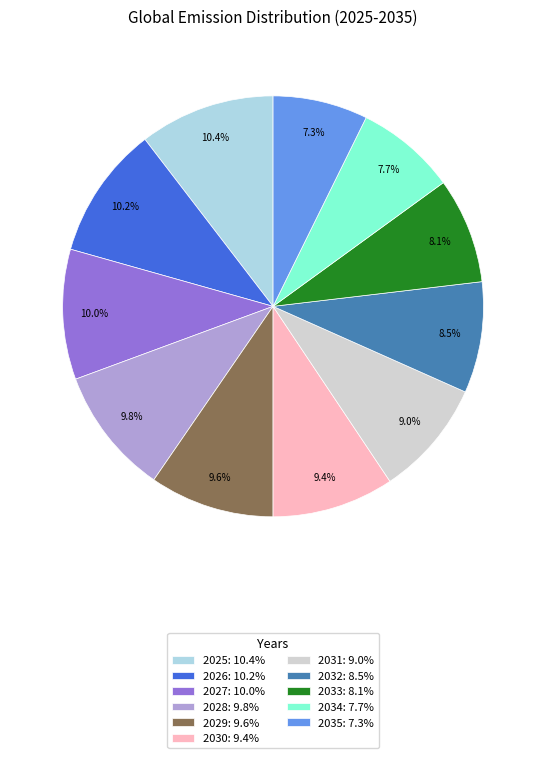

How many segments does this pie chart have?

11